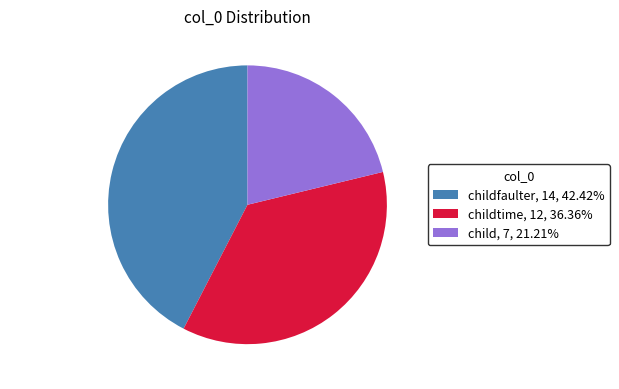

Is the sum of childtime, 12, 36.36% and child, 7, 21.21% greater than half?

Yes